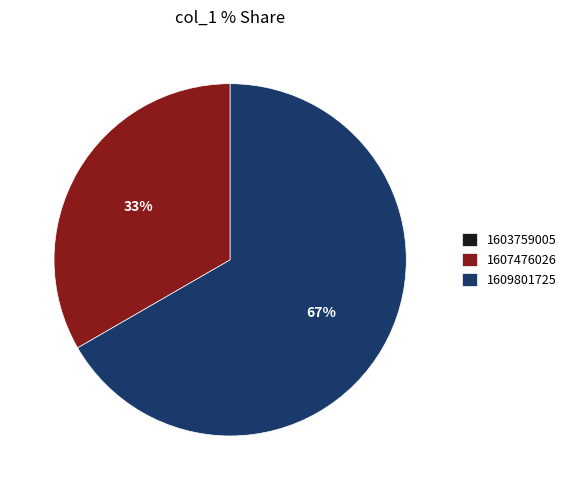

To the nearest percent, what is the difference between the largest and smallest slice percentages?

67%